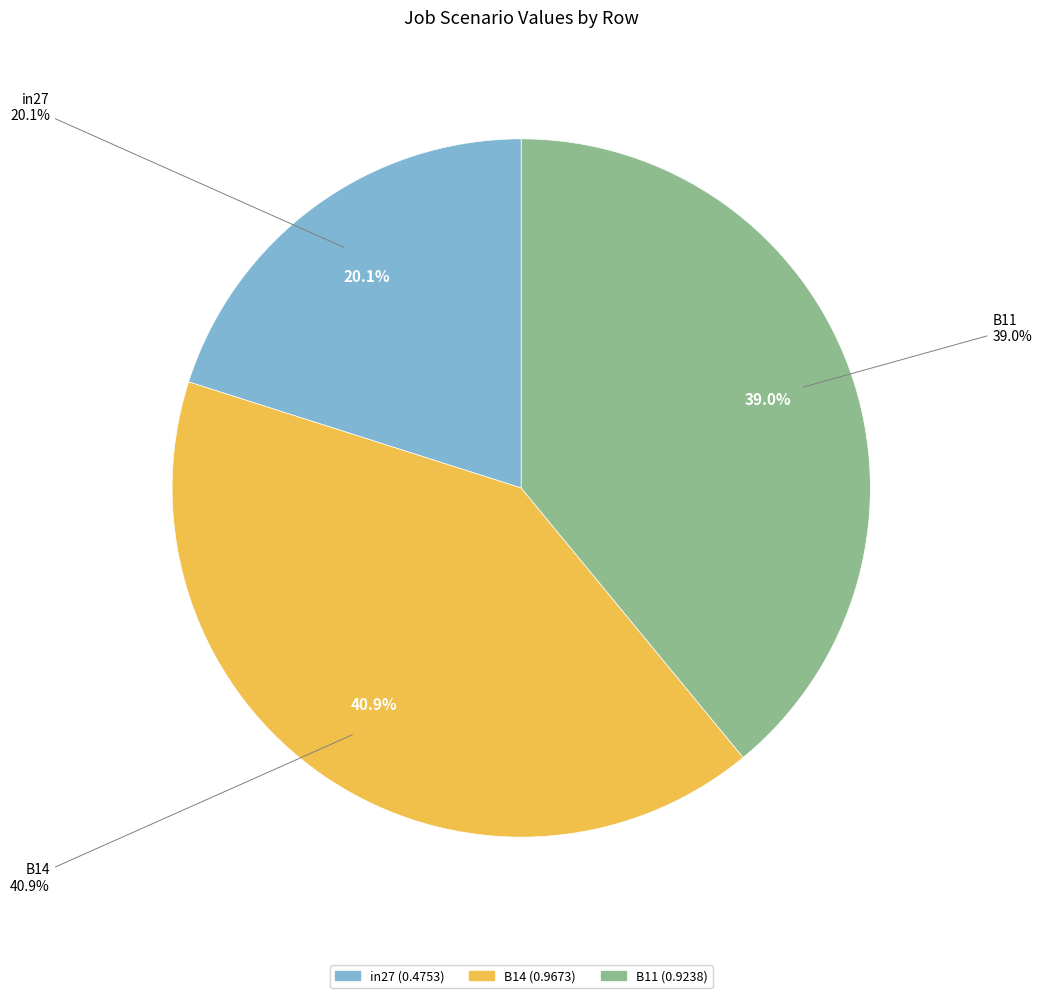

To the nearest percent, what is the combined percentage of in27 and B11?

59%